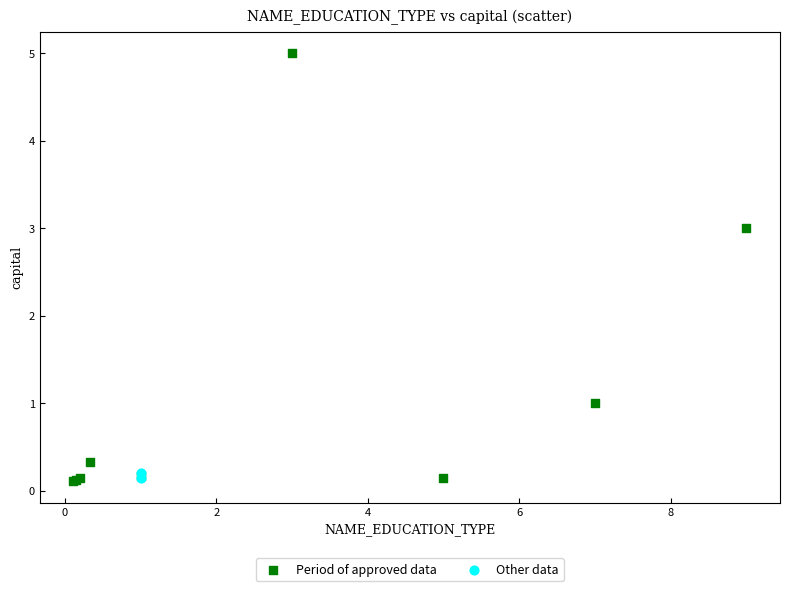

What are all the series names shown in the legend?

Period of approved data, Other data